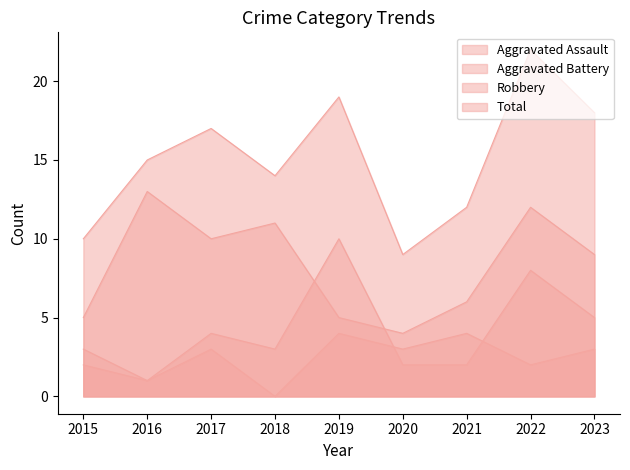

Between 2016 and 2022, which series saw the biggest shift?

Aggravated Battery